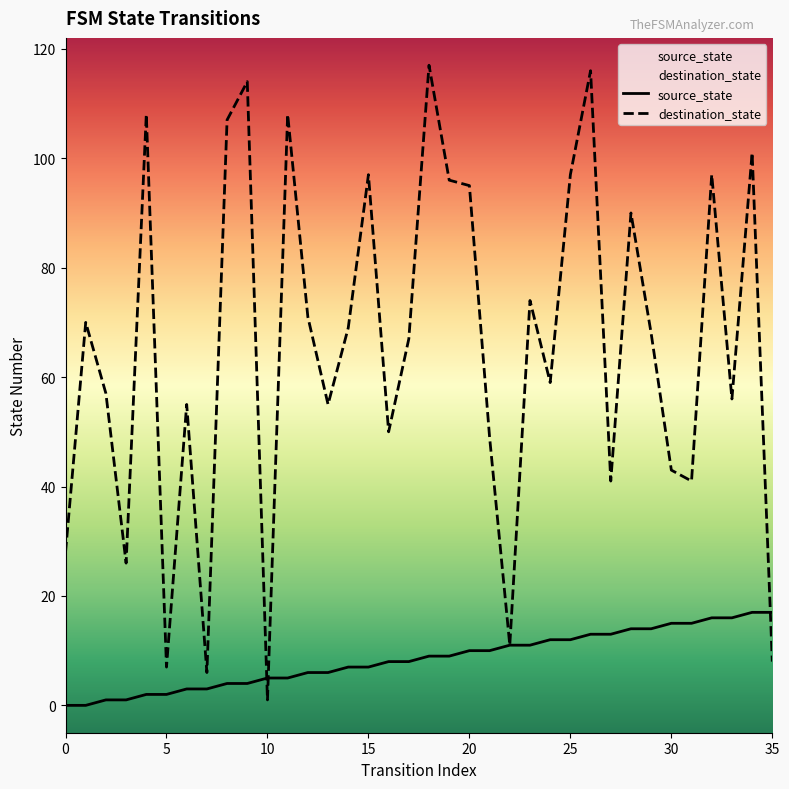

Reading right to left, what are all the values shown in this chart?

source_state: 35=17	34=17	33=16	32=16	31=15	30=15	29=14	28=14	27=13	26=13	25=12	24=12	23=11	22=11	21=10	20=10	19=9	18=9	17=8	16=8	15=7	14=7	13=6	12=6	11=5	10=5	9=4	8=4	7=3	6=3	5=2	4=2	3=1	2=1	1=0	0=0
destination_state: 35=8	34=101	33=56	32=97	31=41	30=43	29=68	28=90	27=41	26=116	25=97	24=59	23=74	22=11	21=49	20=95	19=96	18=117	17=67	16=50	15=97	14=69	13=55	12=71	11=108	10=1	9=114	8=107	7=6	6=55	5=7	4=108	3=26	2=57	1=70	0=28